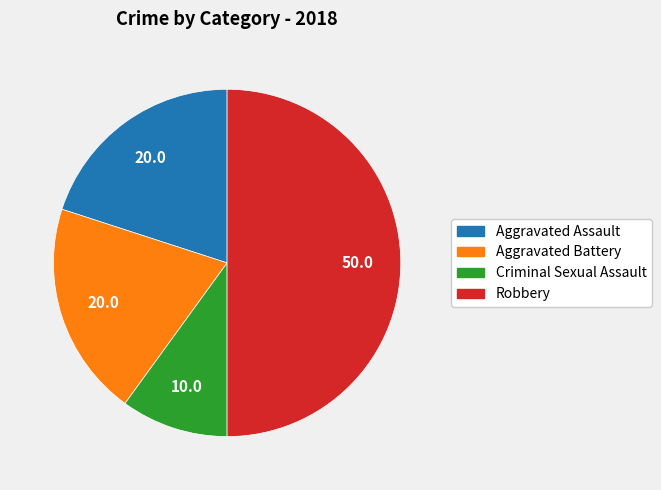

What is the smallest slice in the pie chart?

Criminal Sexual Assault